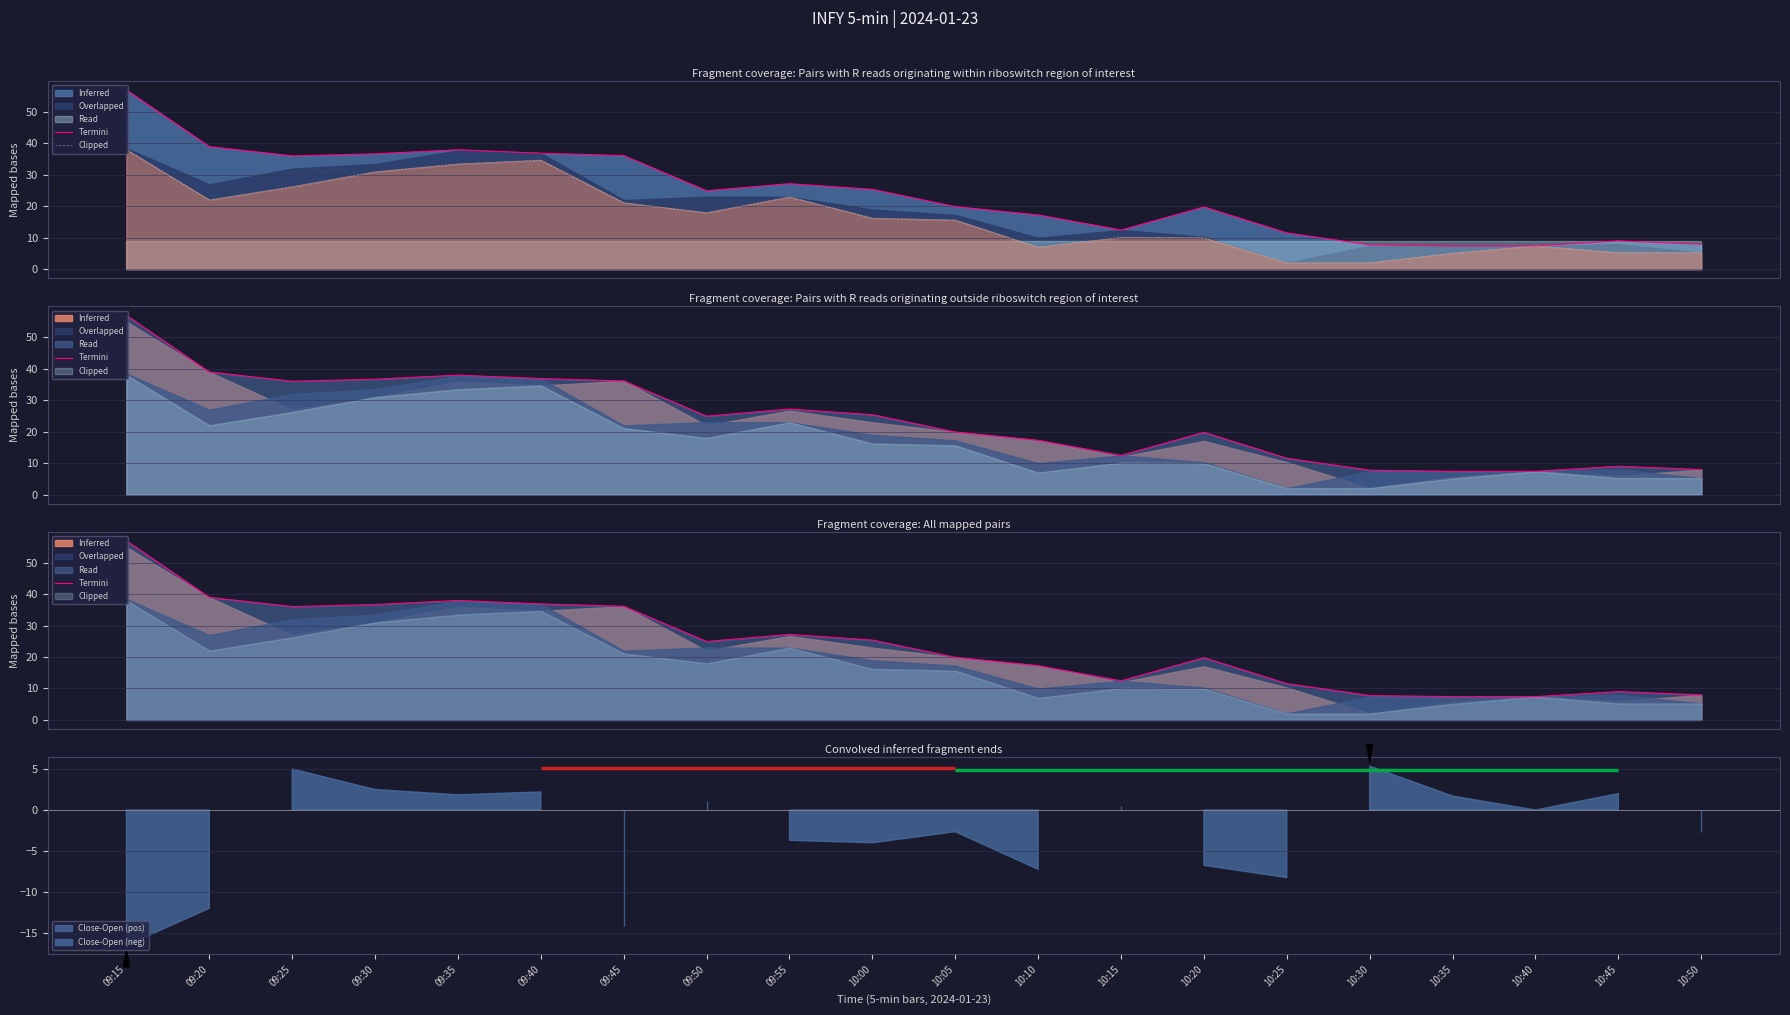

What is the label of the 14th point from the right?

09:45